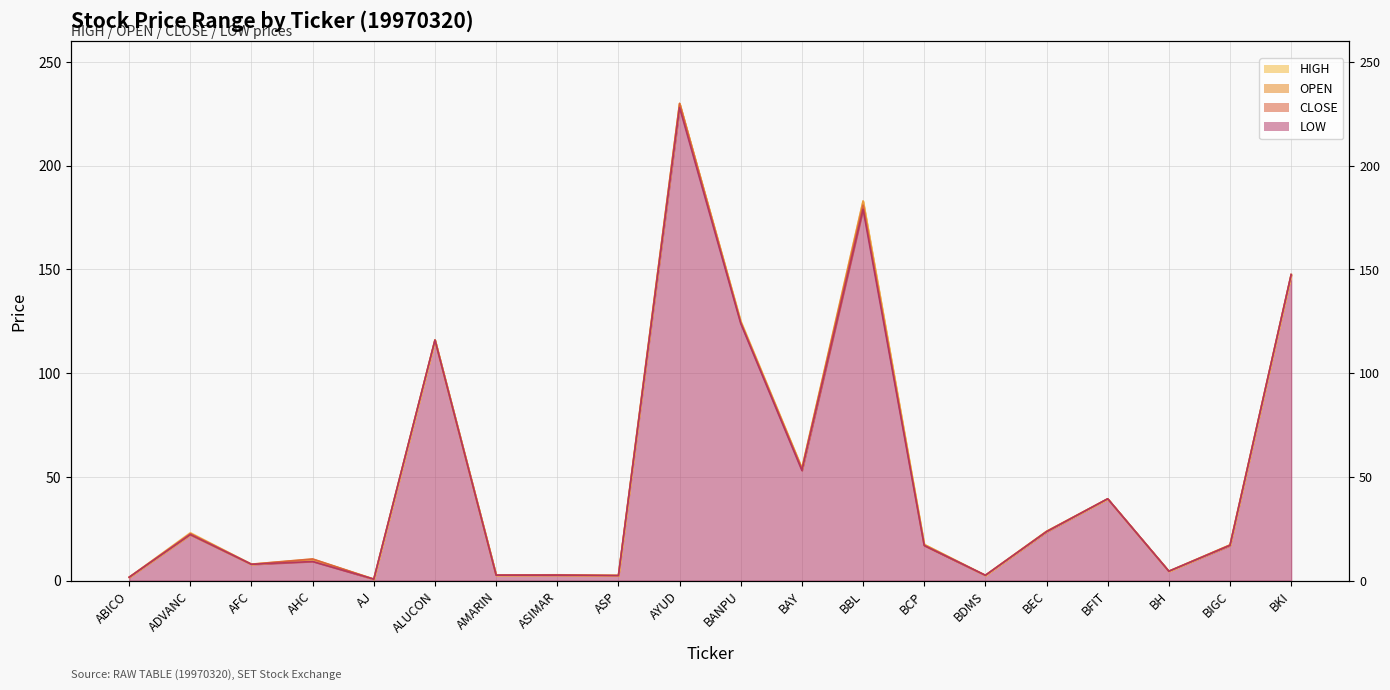

At how many categories does at least one series exceed 145?

3